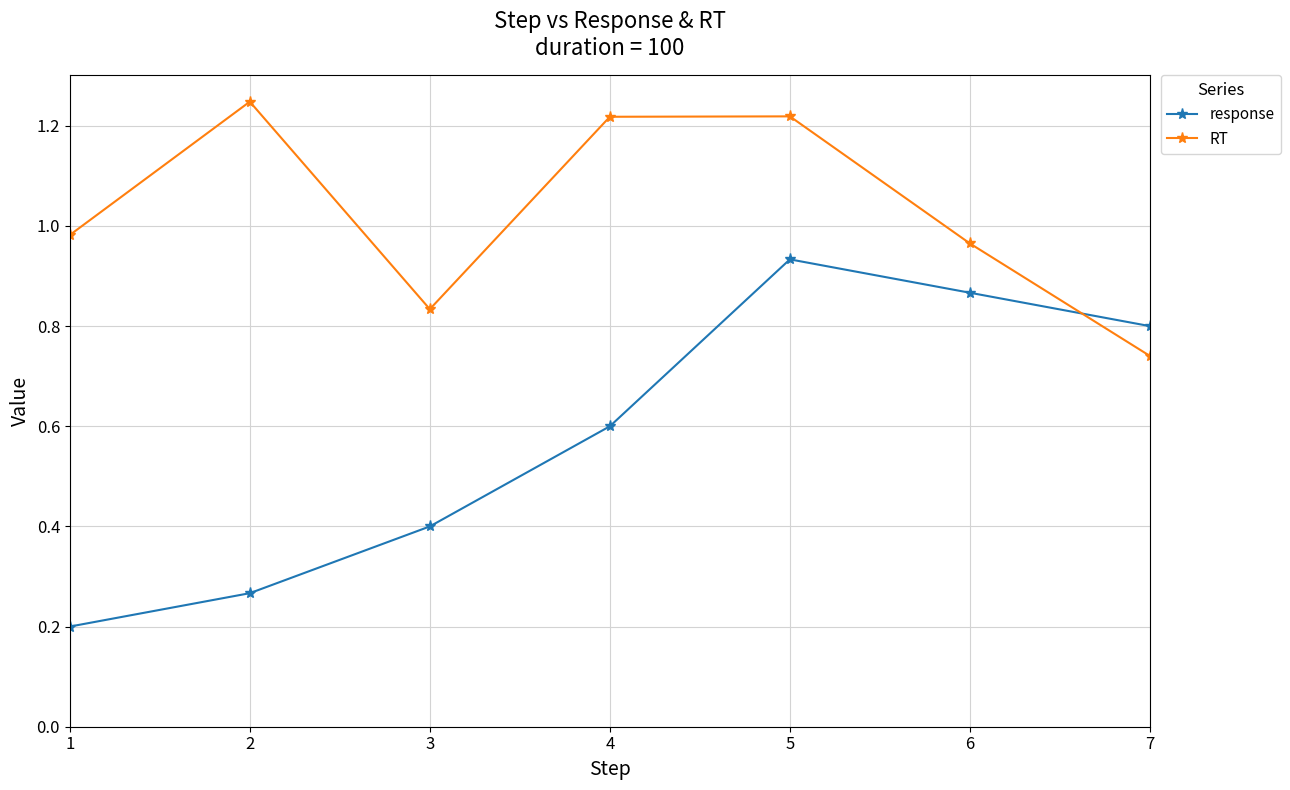

Count the number of categories in the chart.

7